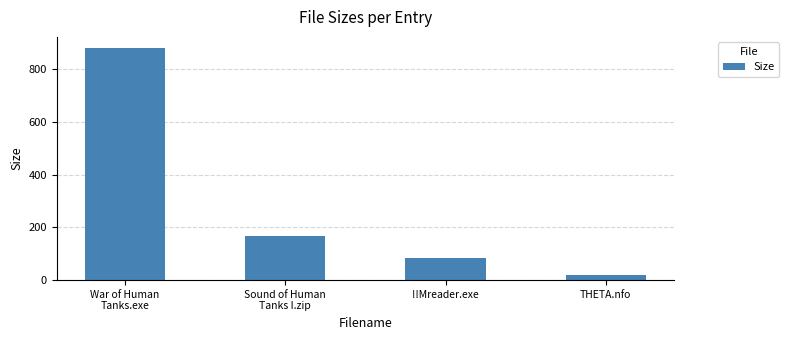

What is the minimum value shown in the chart?

20.1